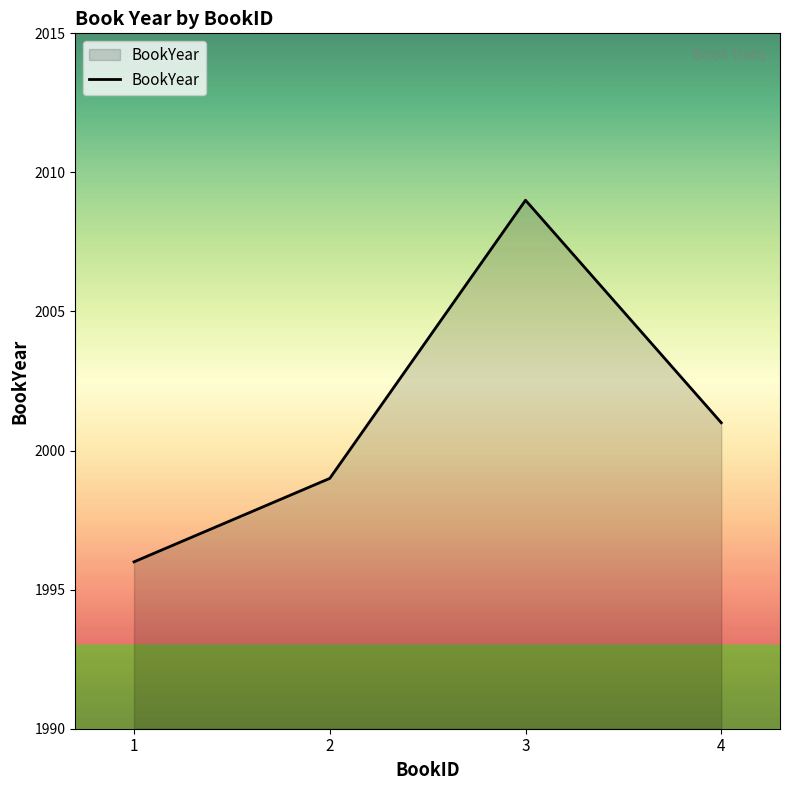

Where is the first local maximum?

3